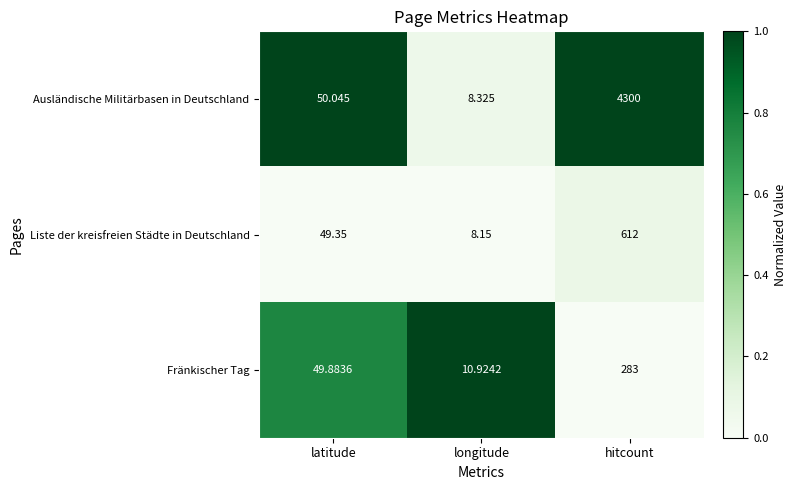

At hitcount, list the series in order from largest to smallest.

Ausländische Militärbasen in Deutschland, Liste der kreisfreien Städte in Deutschland, Fränkischer Tag